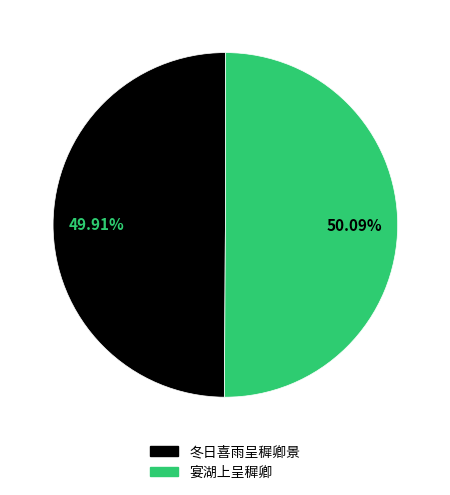

To the nearest percent, what is the average slice percentage?

50%